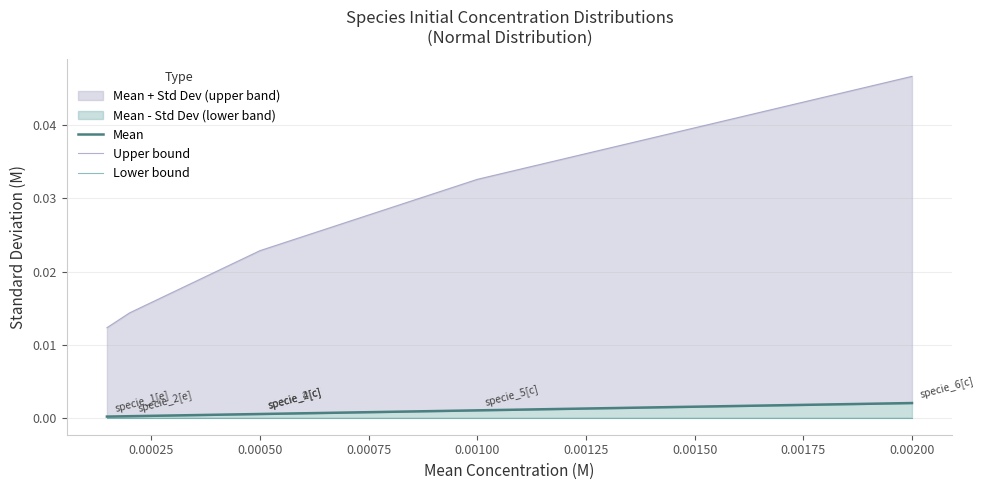

True or false: Lower bound and Upper bound intersect in this chart.

False